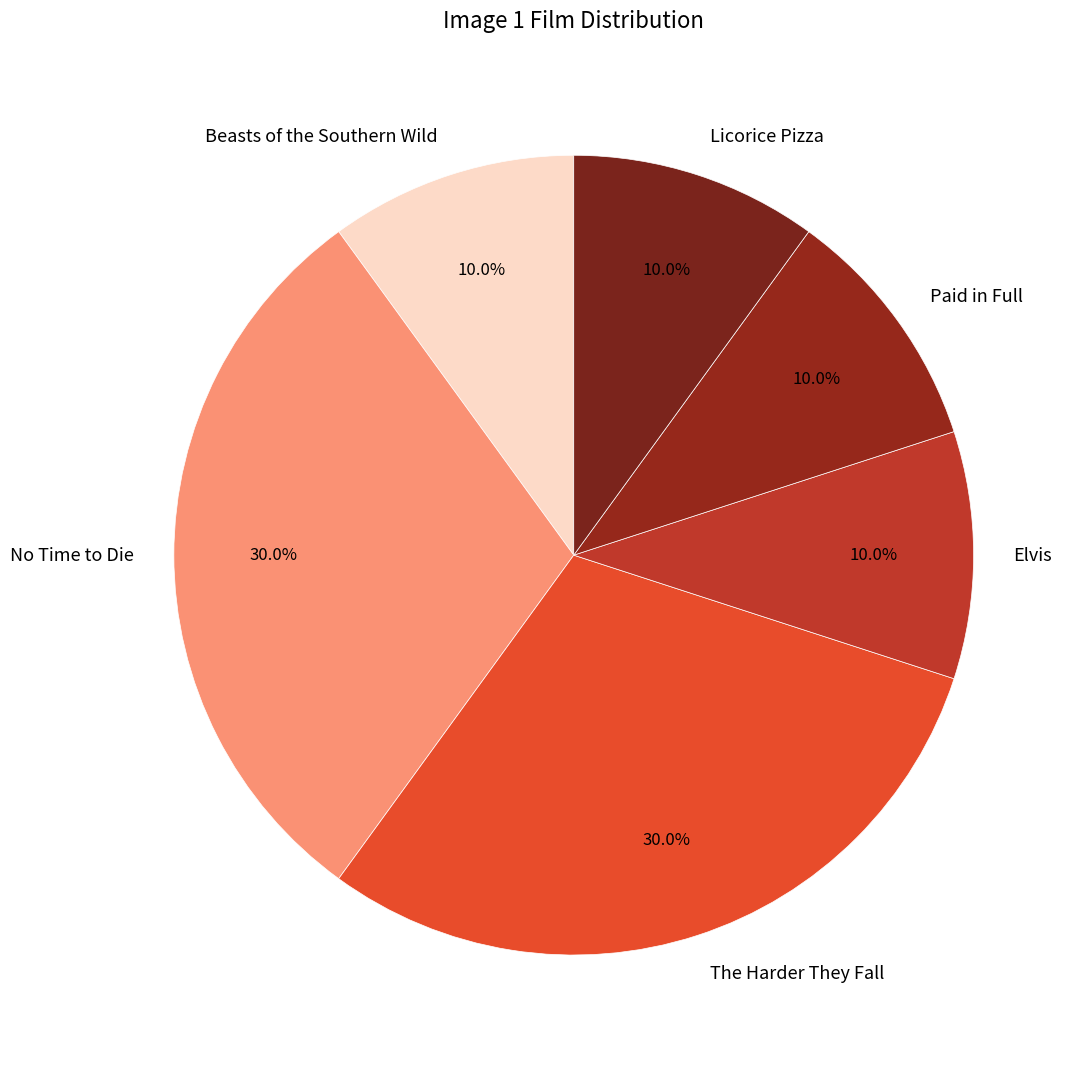

Combined, do Elvis and Beasts of the Southern Wild account for over 50%?

No